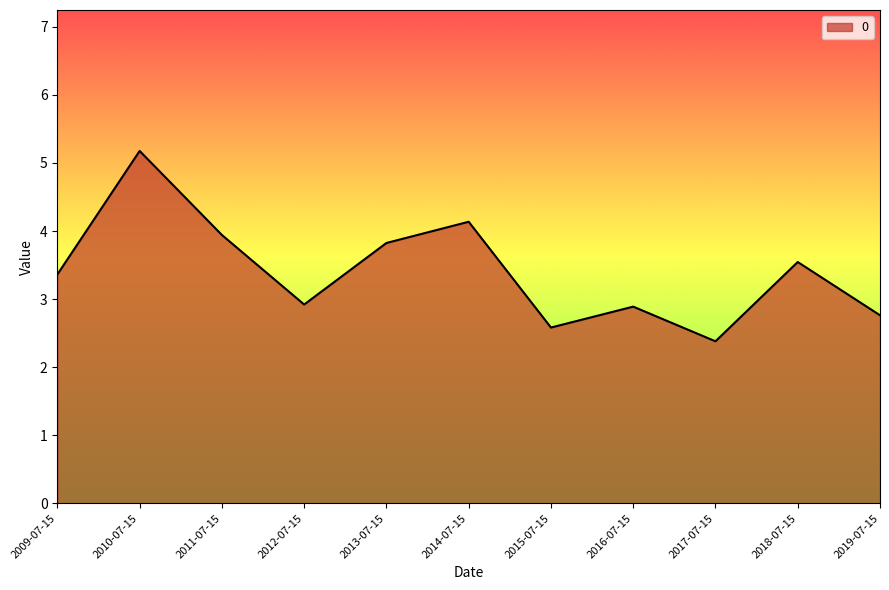

What is the average value?

3.4